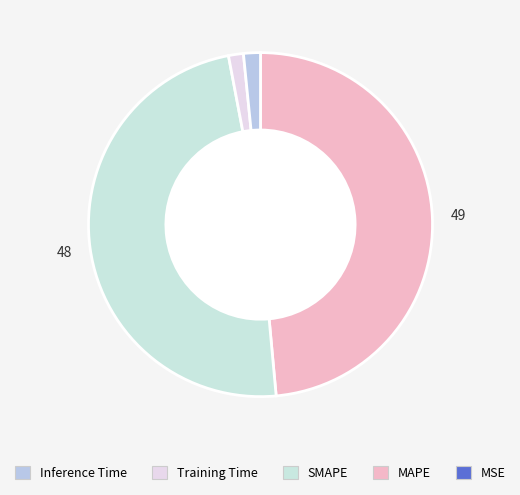

How many segments does this pie chart have?

5